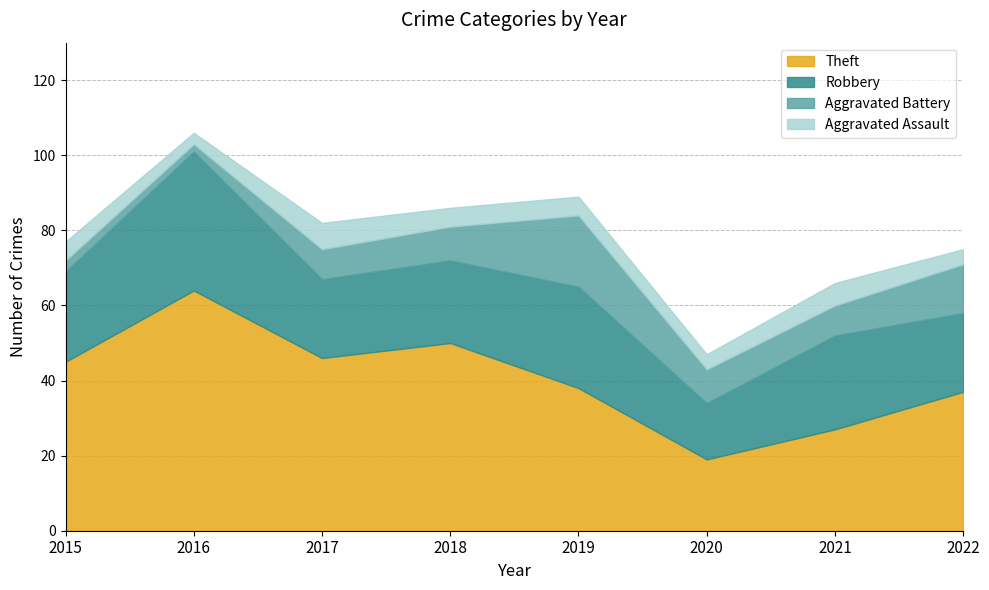

How many interior local peaks does the Theft series have?

2